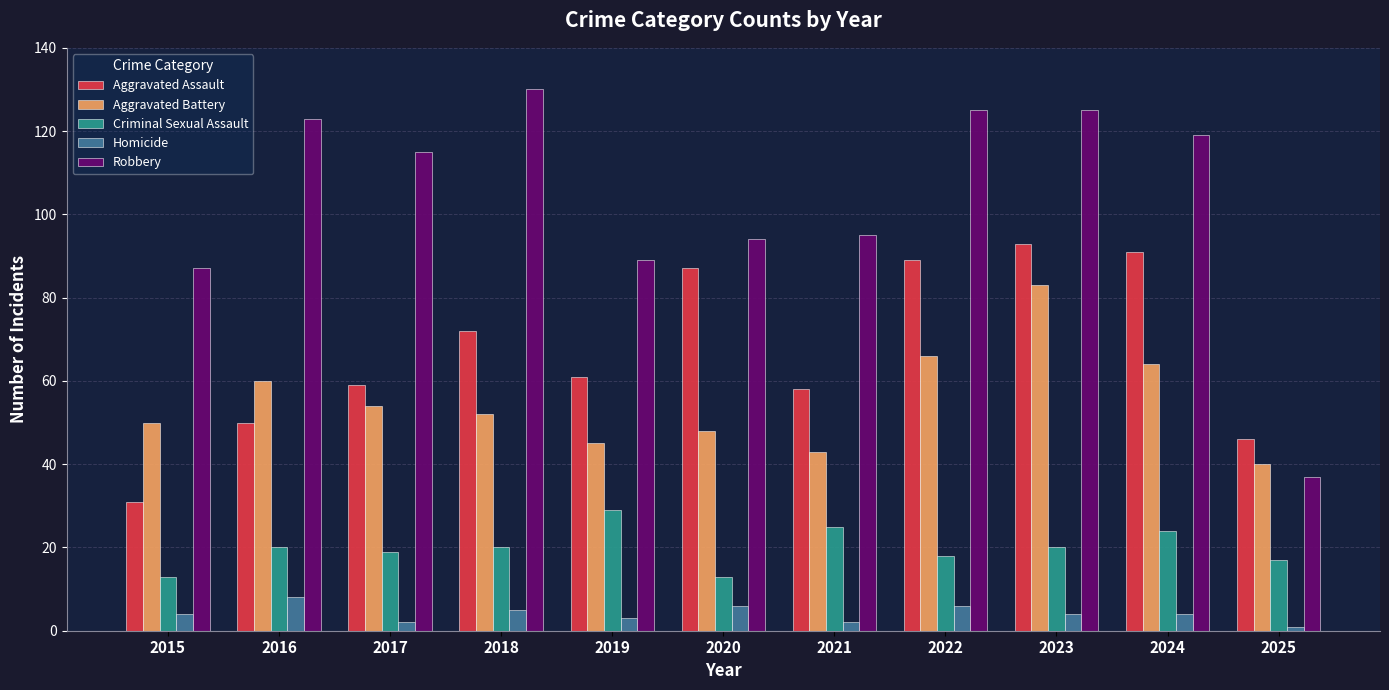

List the series in order of their peak value, lowest first.

Homicide, Criminal Sexual Assault, Aggravated Battery, Aggravated Assault, Robbery